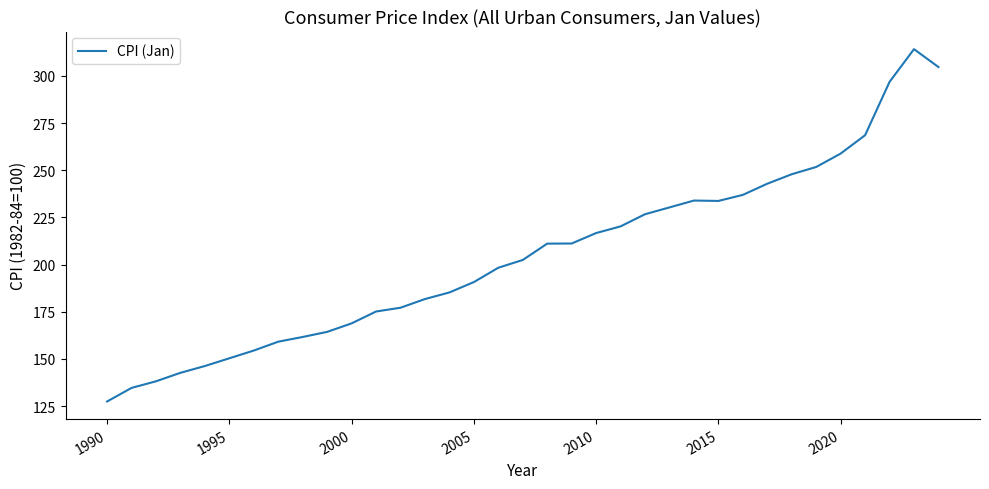

What is the maximum value shown in the chart?

314.2